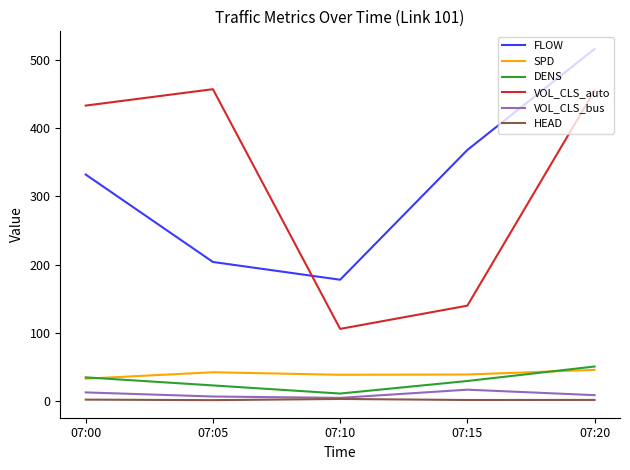

What is the difference between the maximum and minimum values in the VOL_CLS_bus series?

12.0